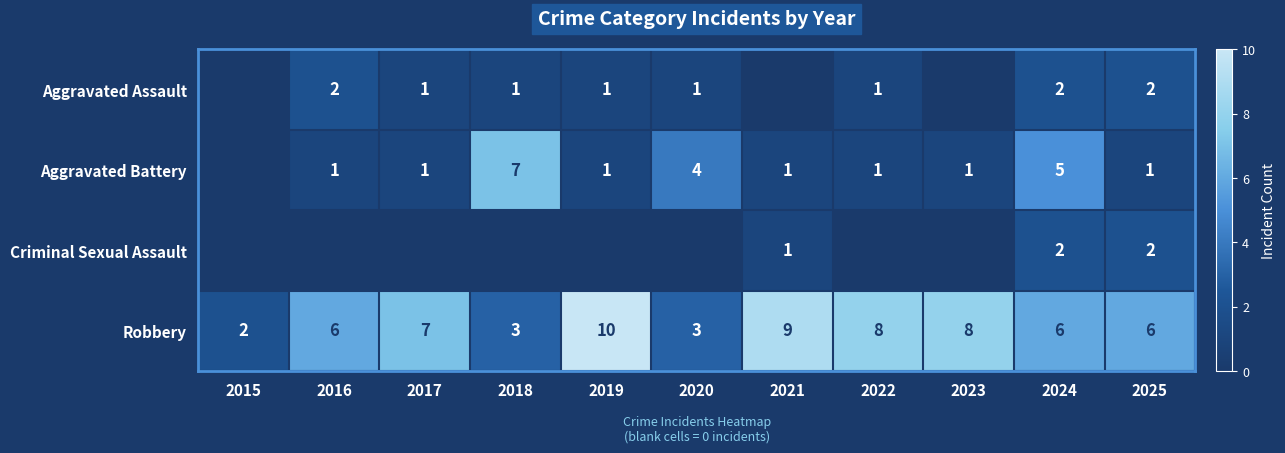

Is the value of Criminal Sexual Assault at 2024 greater than the value of Robbery at 2017?

No